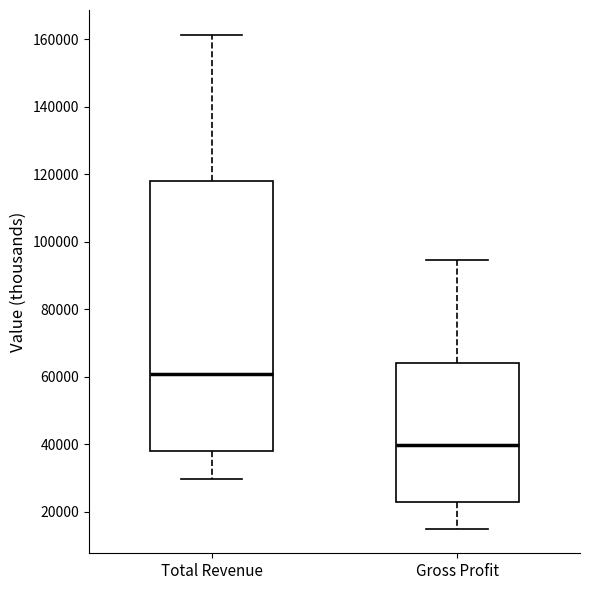

Which box's median line is the lowest?

Gross Profit